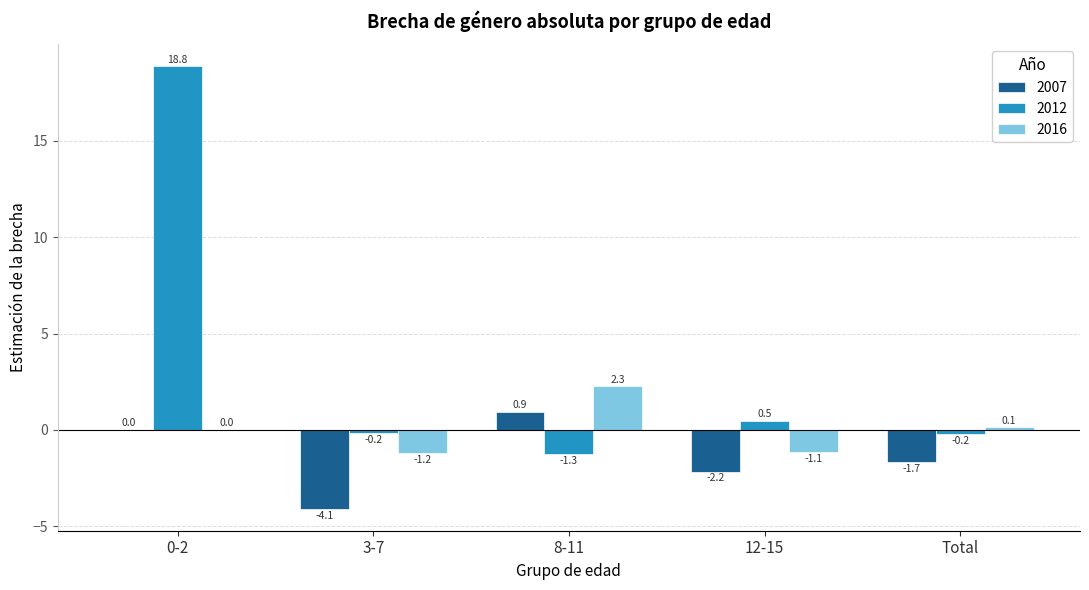

Which series changed the most between 3-7 and 8-11?

2007